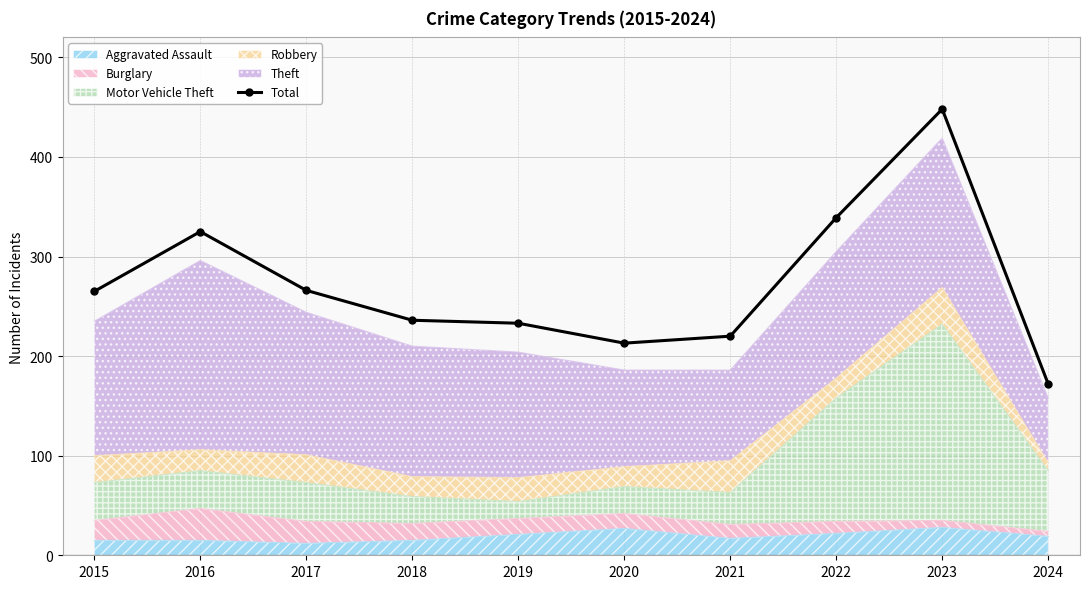

The value at 2022 is 464. True or false?

False